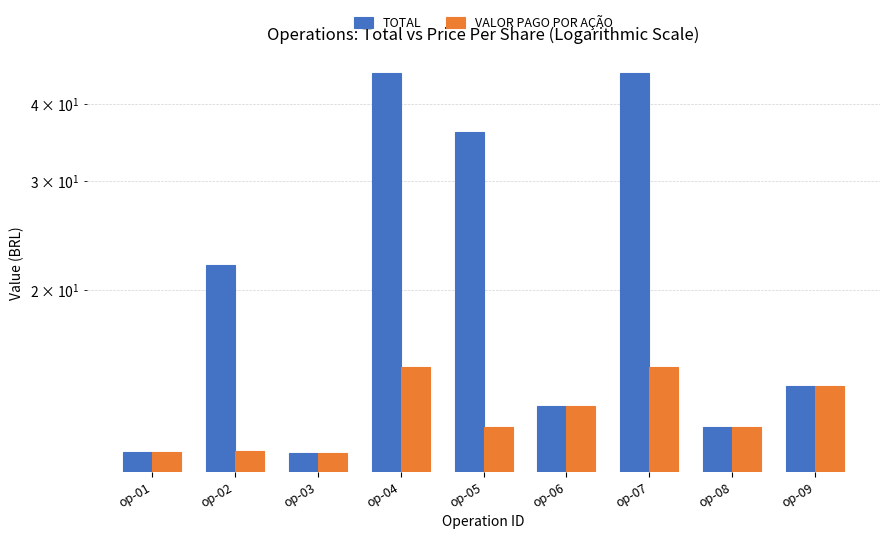

What is the difference between the highest and lowest values at op-05?

24.0